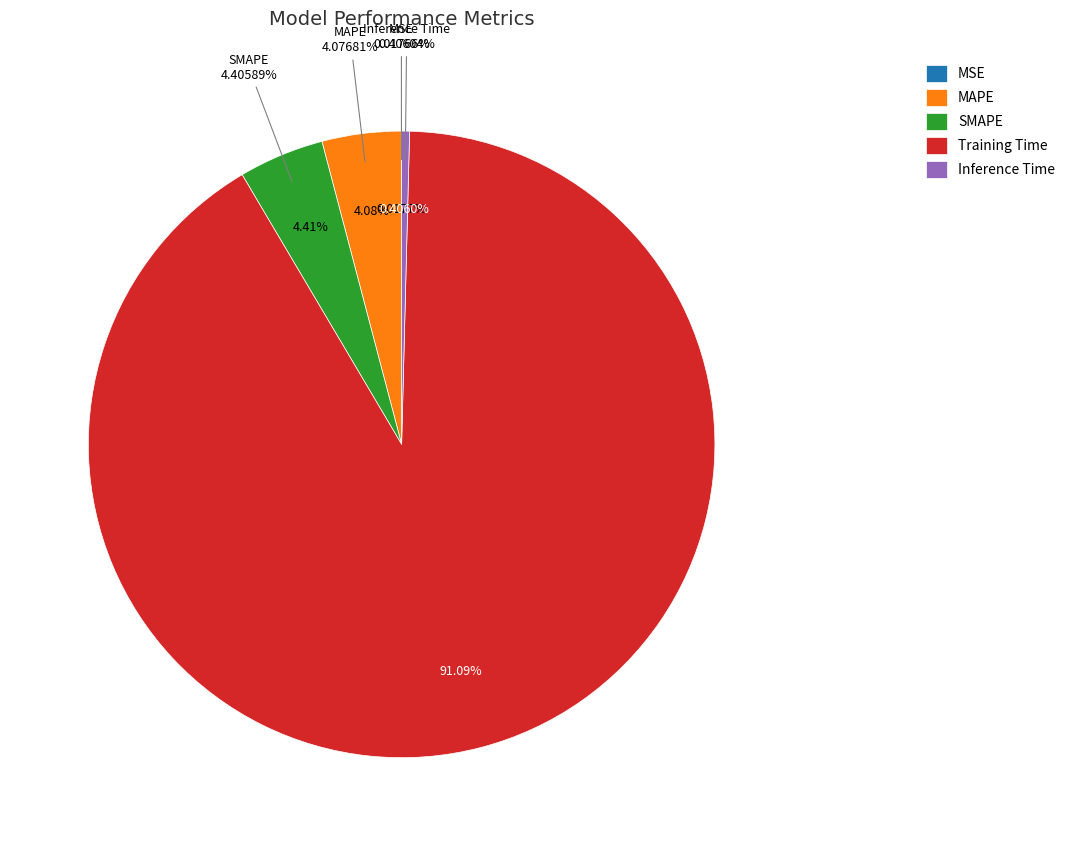

What percentage is the Training Time slice, to the nearest percent?

91%